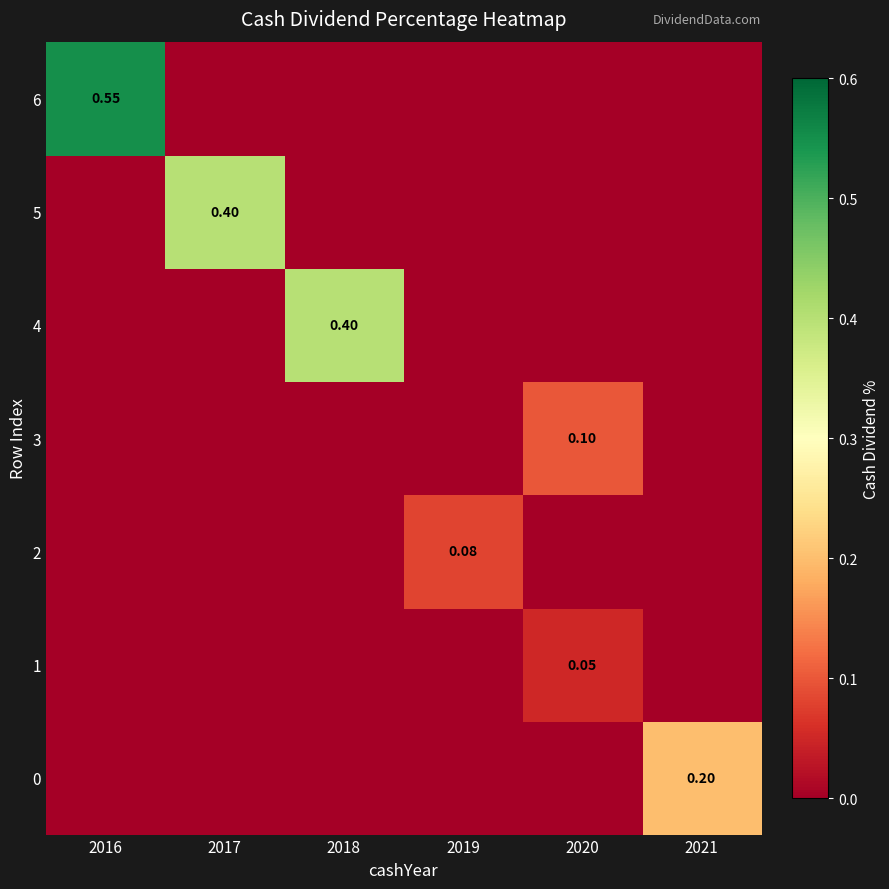

What is the total value across all series at 2016?

0.6